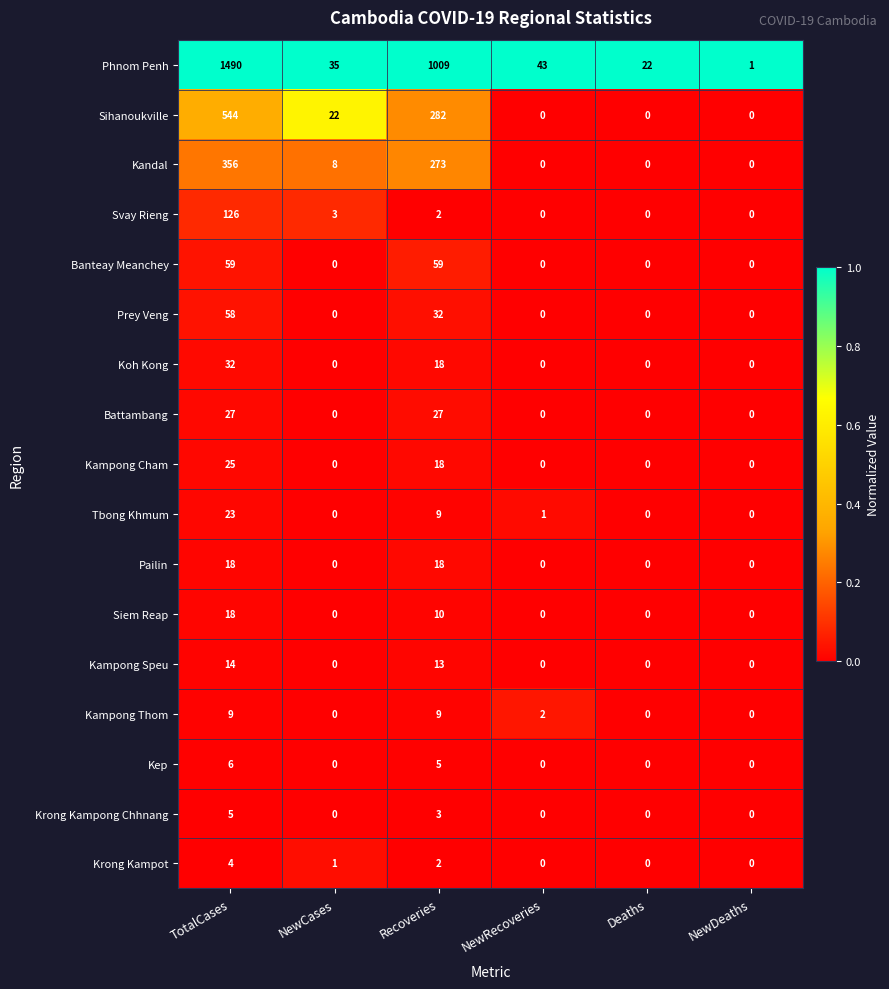

What is the spread (max minus min) of values at Deaths?

22